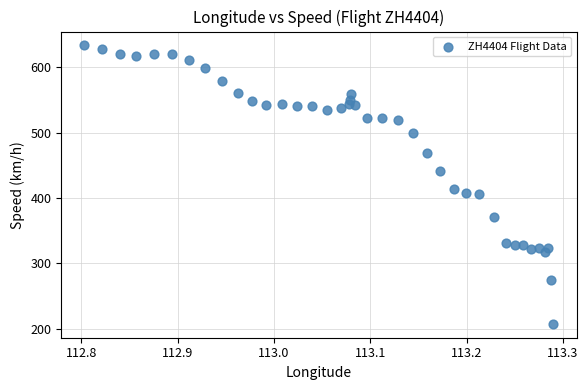

What is the range of X values (max minus min)?

0.5